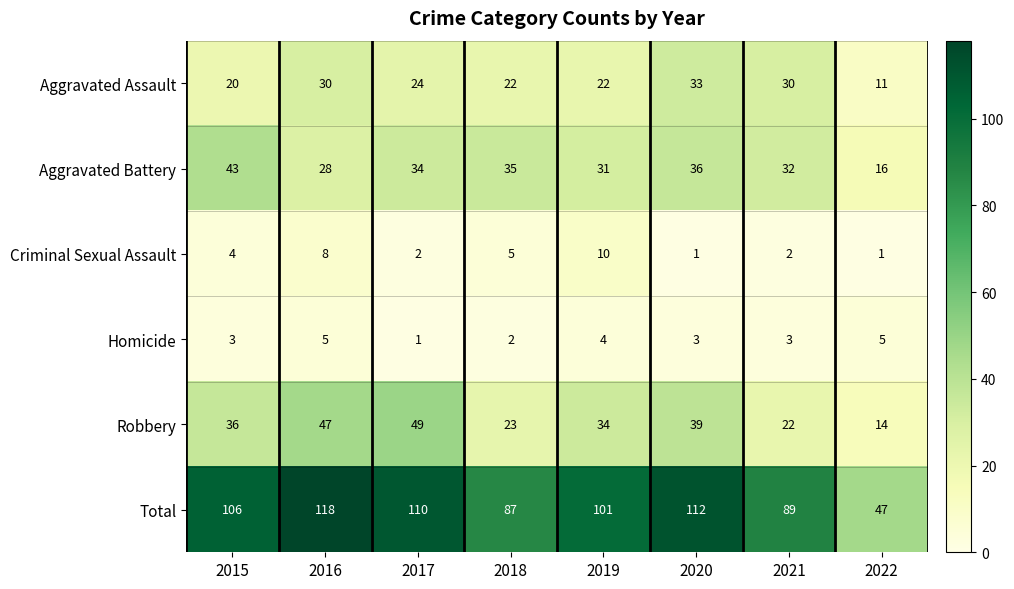

What is the approximate value of Robbery at 2019?

34